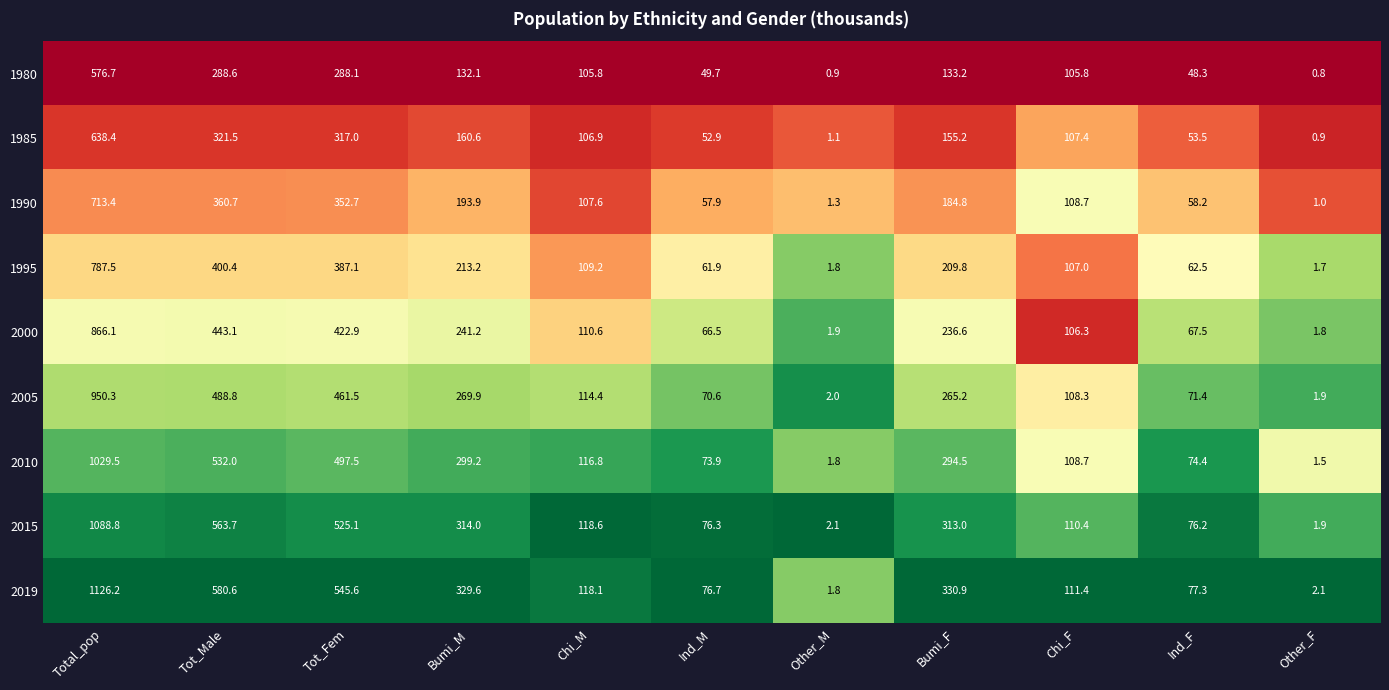

Read the 1980 value at Total_pop.

576.7